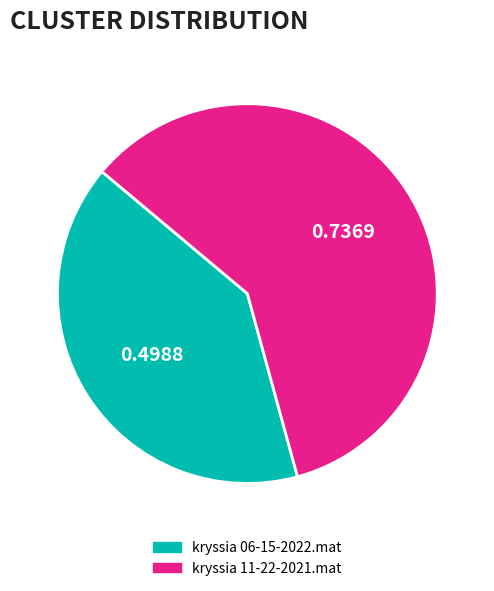

Do kryssia 11-22-2021.mat and kryssia 06-15-2022.mat together represent more than half of the pie?

Yes